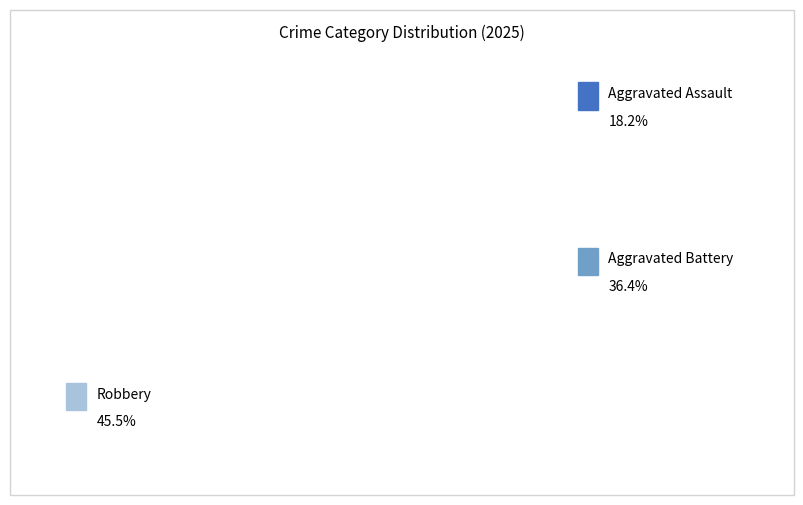

Count the number of slices in the pie.

3